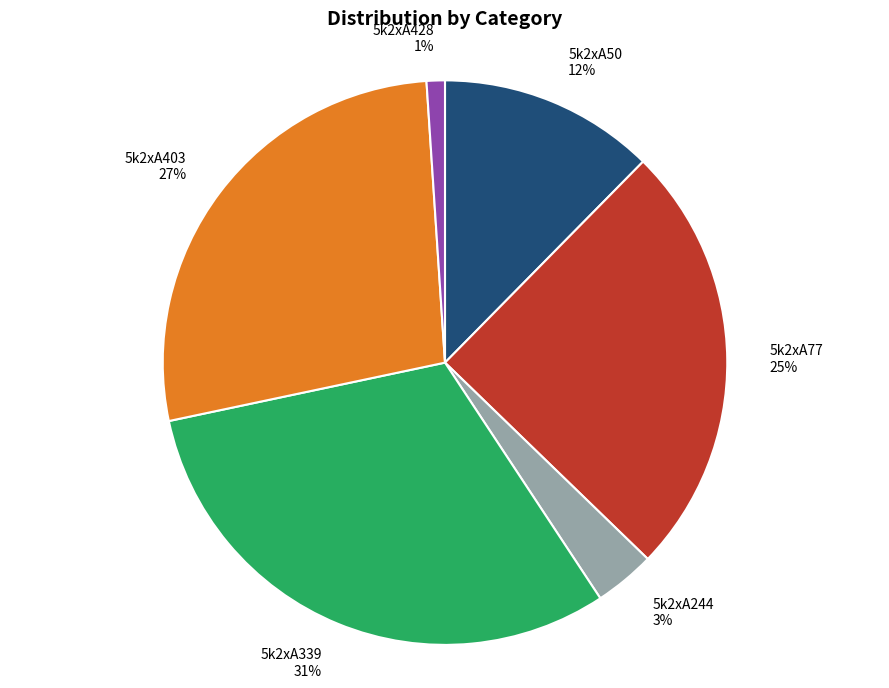

Do 5k2xA50 12% and 5k2xA403 27% together represent more than half of the pie?

No